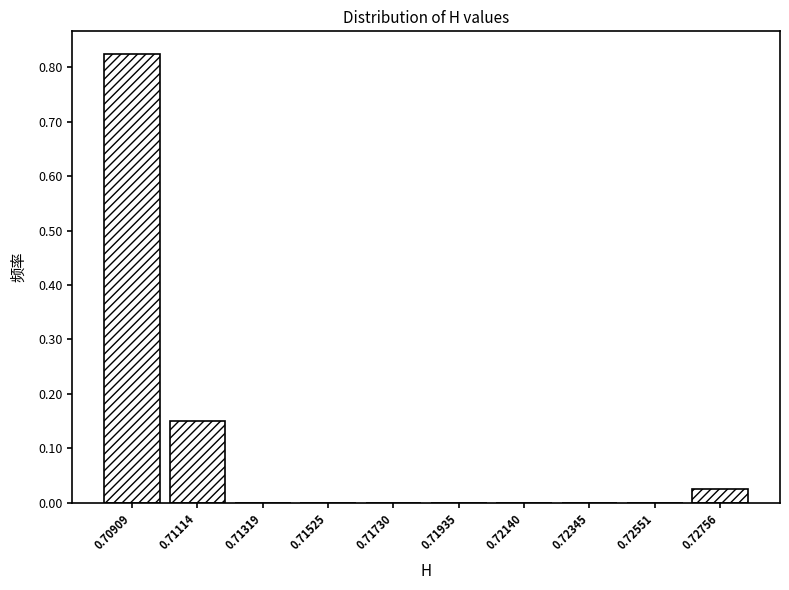

What is the change in value from 0.70909 to 0.71730?

-0.8